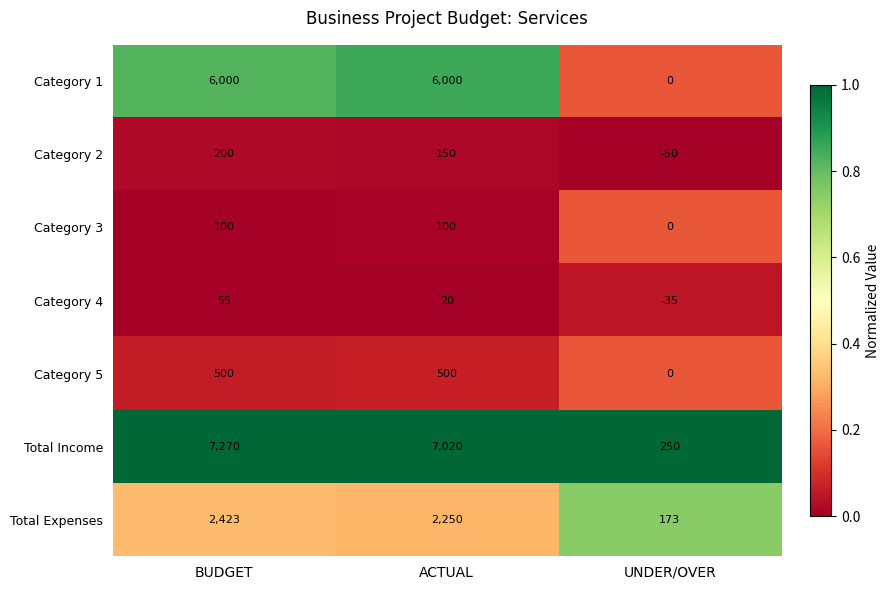

At BUDGET, list the series in order from smallest to largest.

Category 4, Category 3, Category 2, Category 5, Total Expenses, Category 1, Total Income